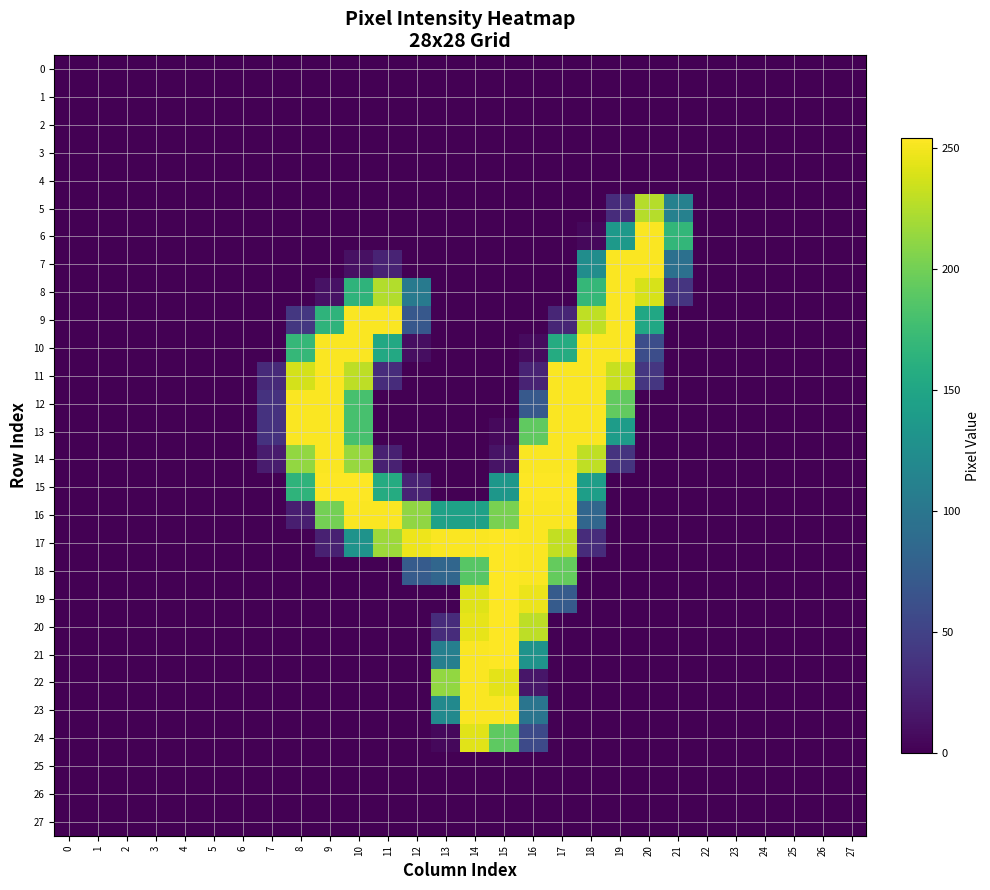

How many series are shown in this chart?

28